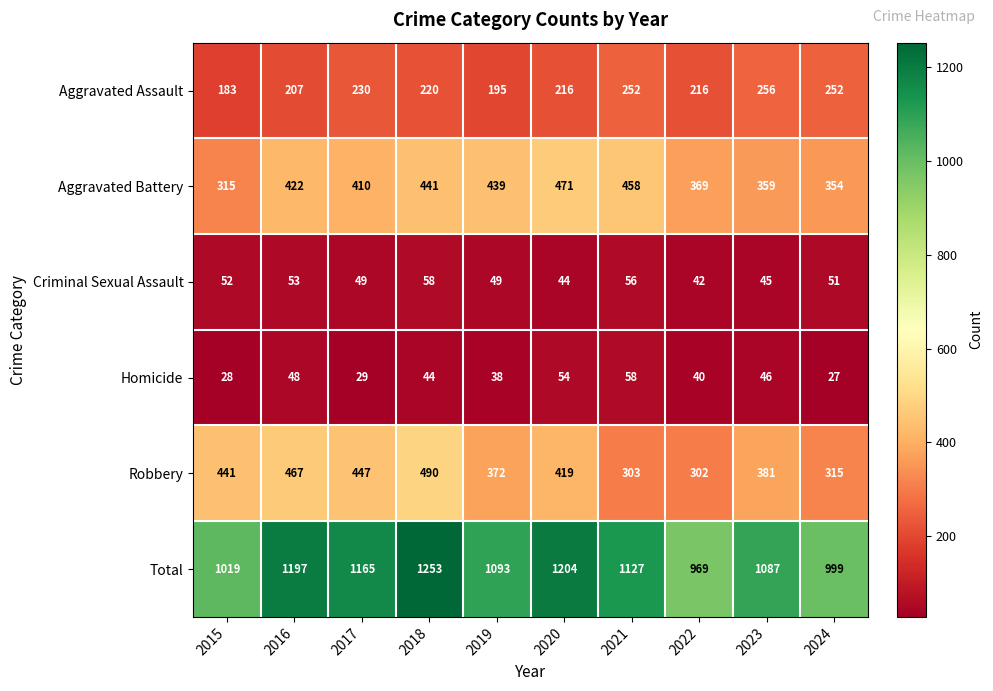

What is the total value across all series at 2023?

2174